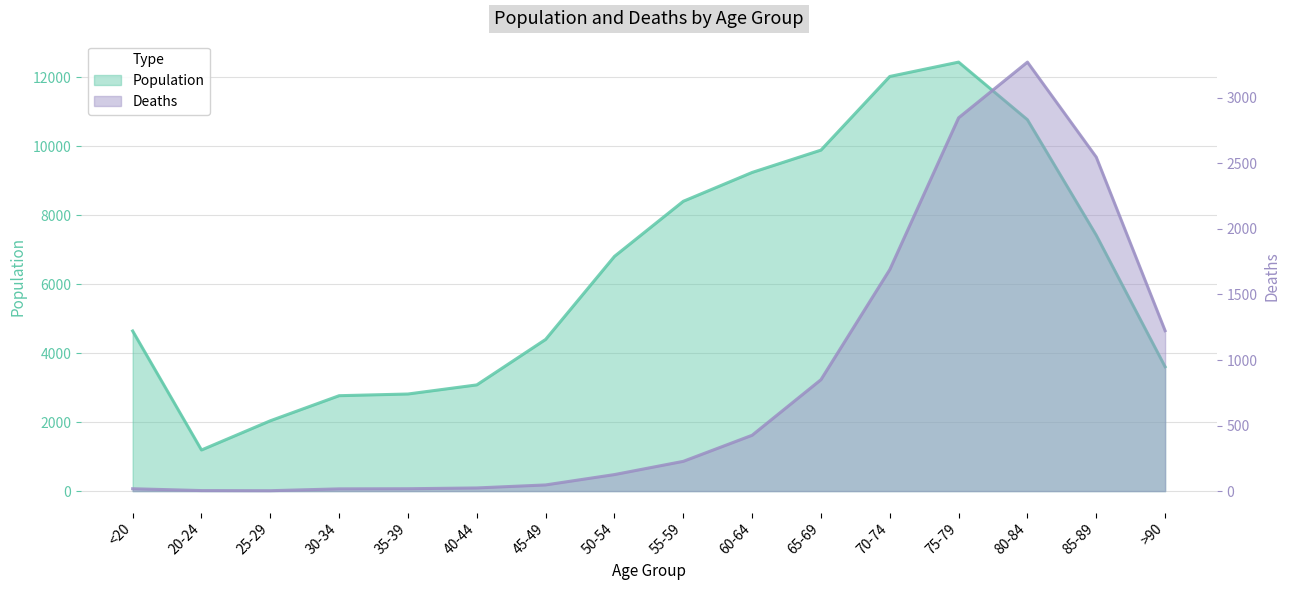

At which category does the chart reach its minimum across all series?

25-29